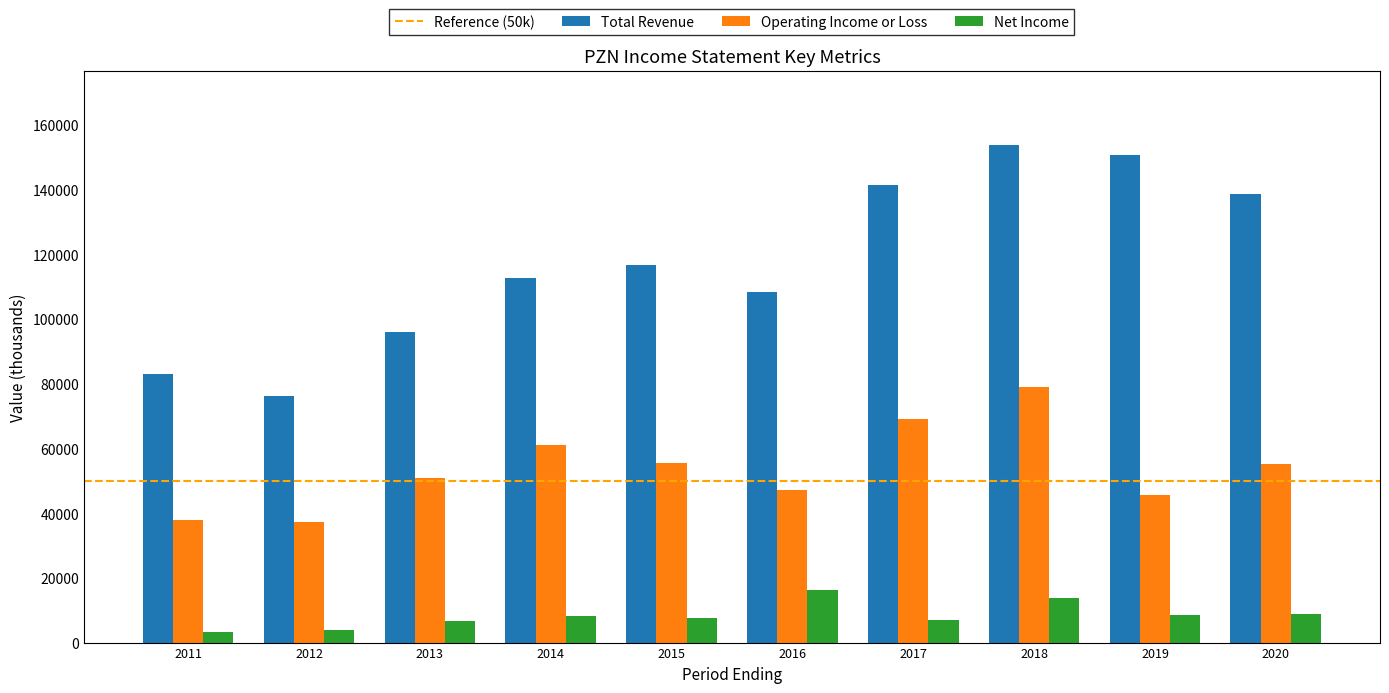

Where is Total Revenue nearest to the value 114950?

2015